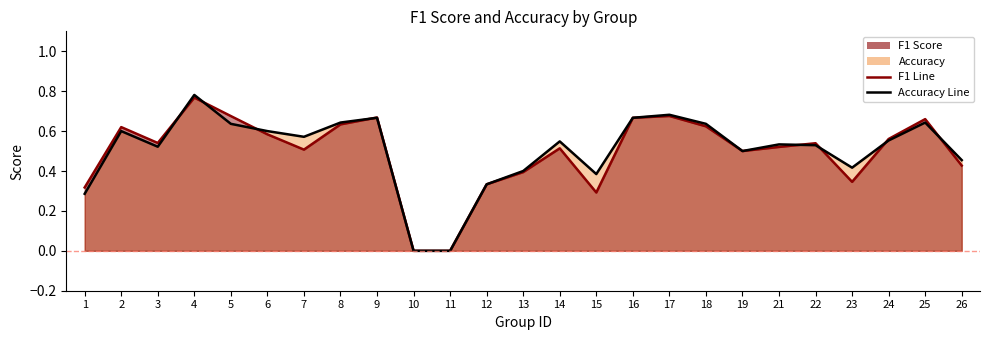

What is the total value across all series at 2?

1.2